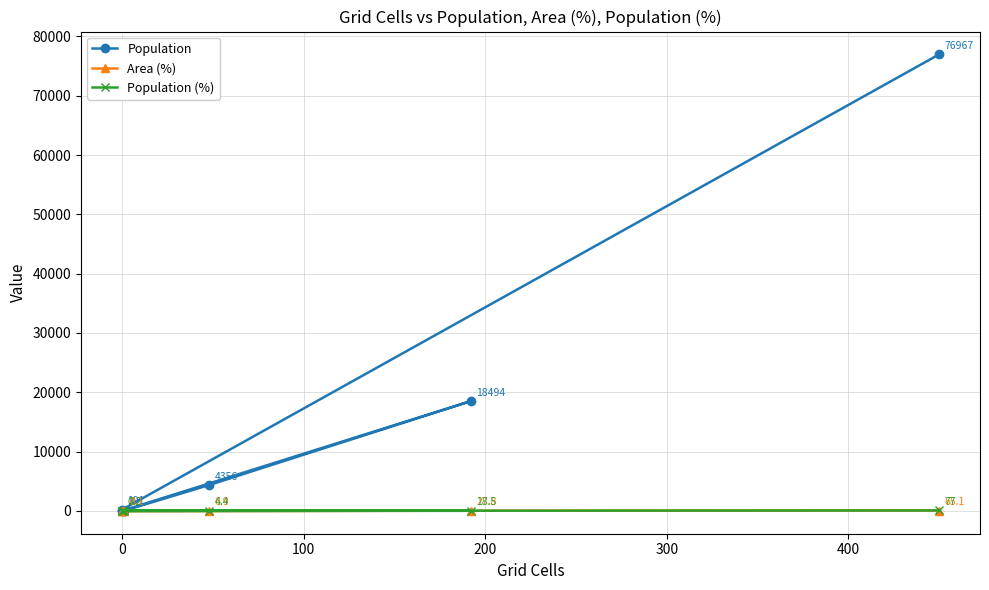

What is the difference between the highest and lowest values at 100?

18475.5